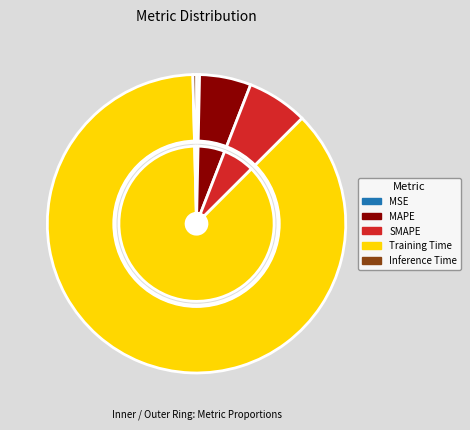

To the nearest percent, what is the average slice percentage?

20%